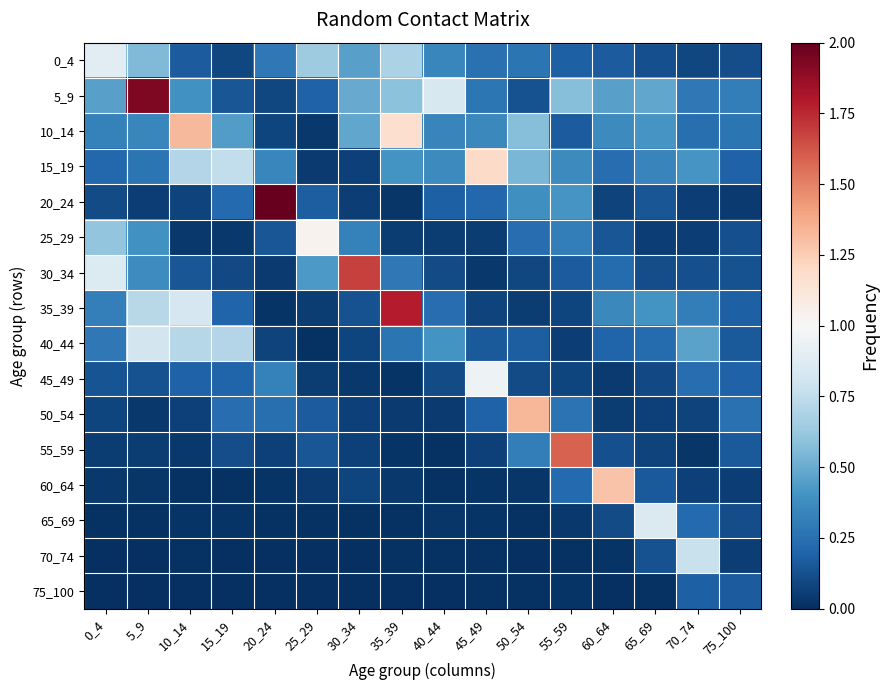

Which category has the highest value across all series?

20_24